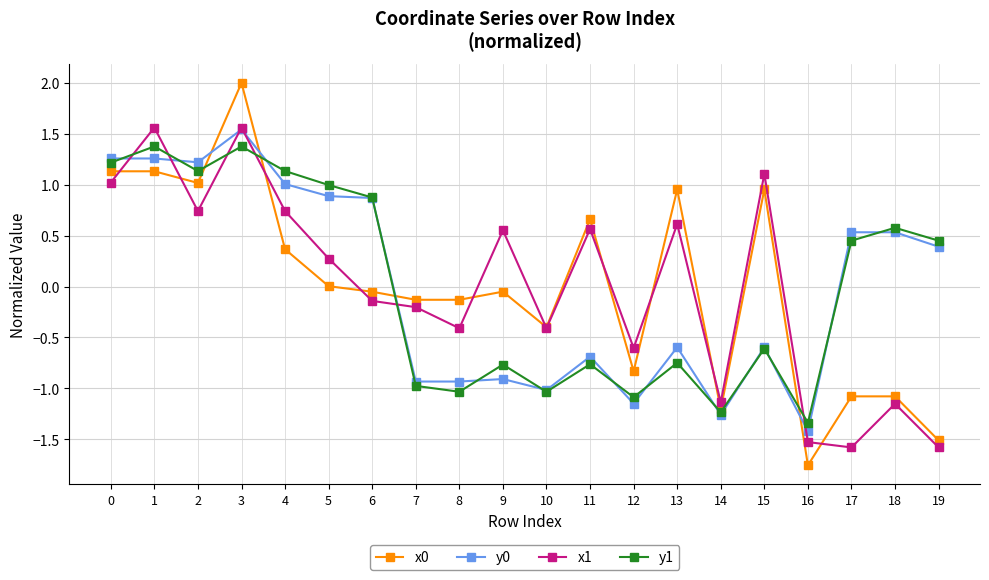

After their last crossing, which series has the higher values: y1 or x1?

y1